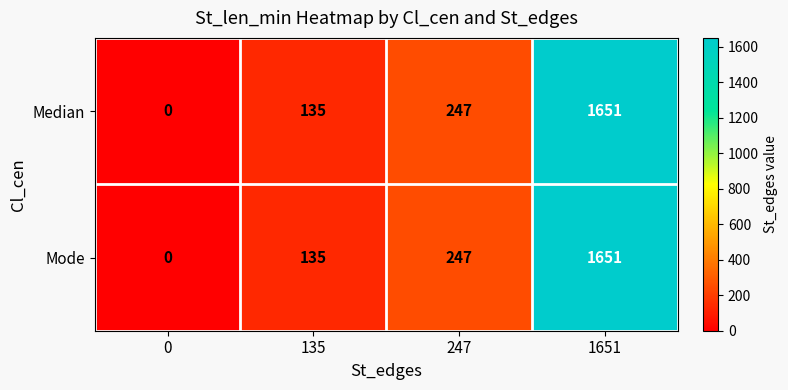

Is it true that Mode equals 135 at 135?

True